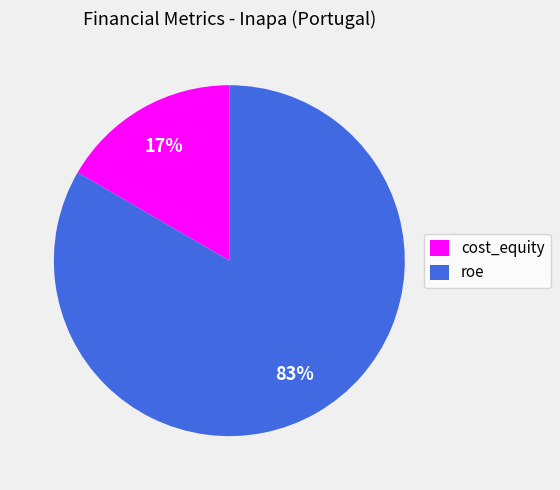

Combined, do roe and cost_equity account for over 50%?

Yes